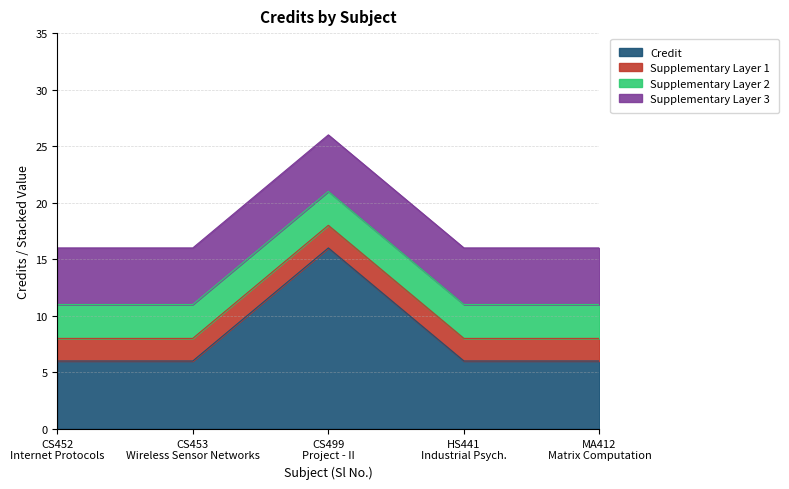

What is the value of the 3rd point from the left?

16